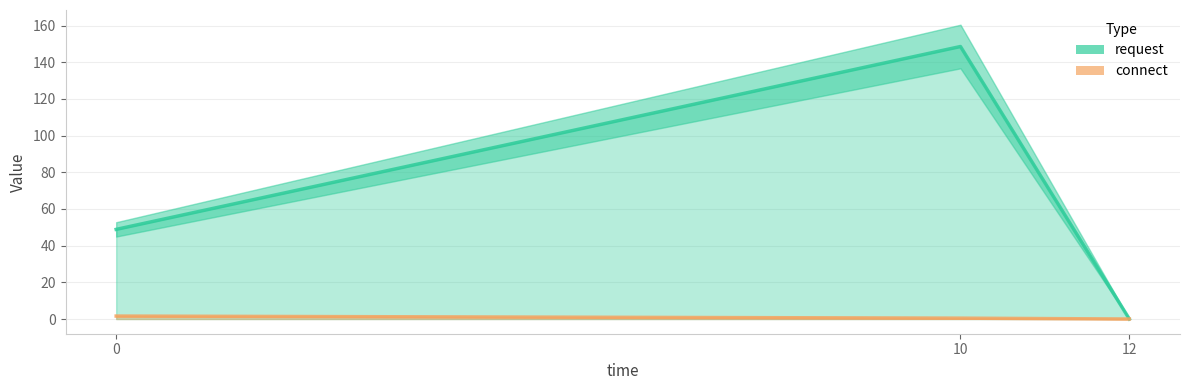

What are all the series names shown in the legend?

request, connect